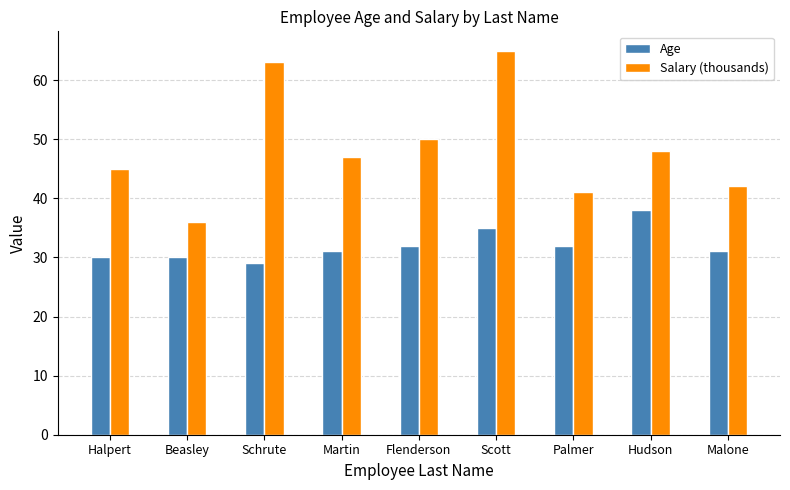

What is the total value across all series at Martin?

78